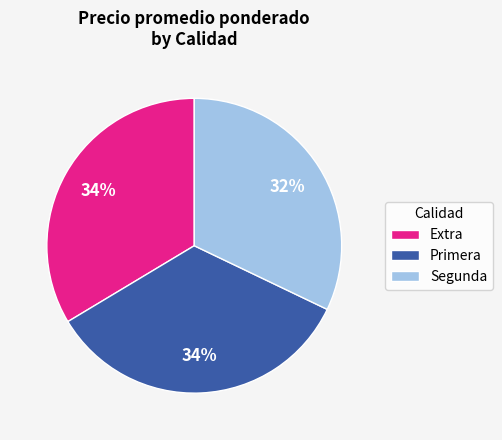

Which slice is the smallest?

Segunda